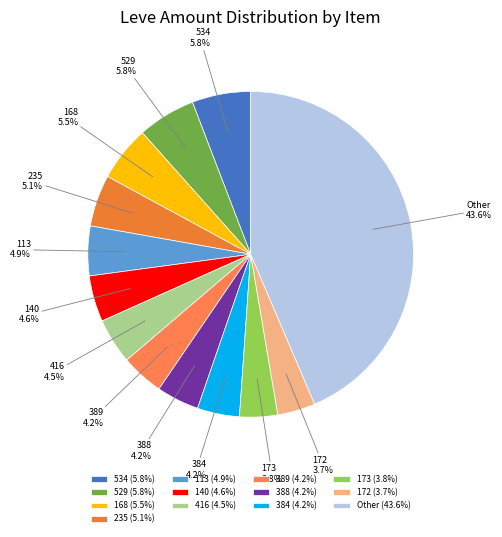

How many slices are in this pie chart?

13